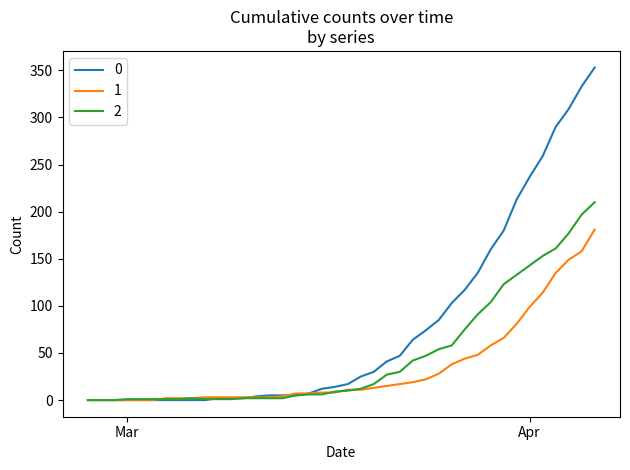

Rank the series by their maximum value, from lowest to highest.

1, 2, 0